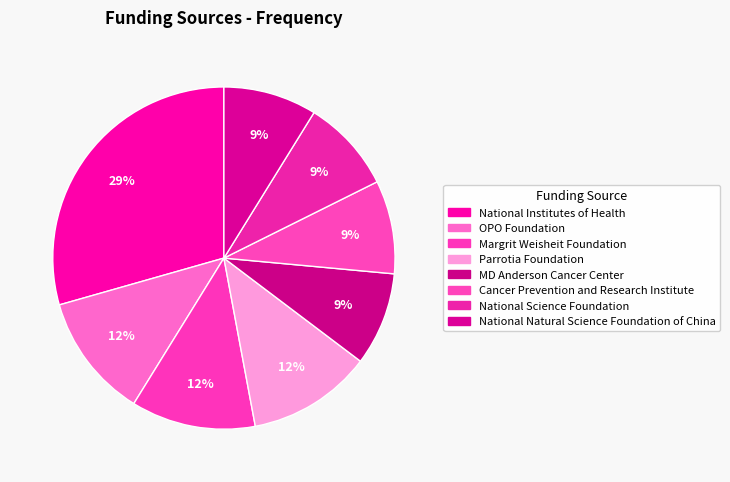

Is the sum of National Natural Science Foundation of China and National Science Foundation greater than half?

No